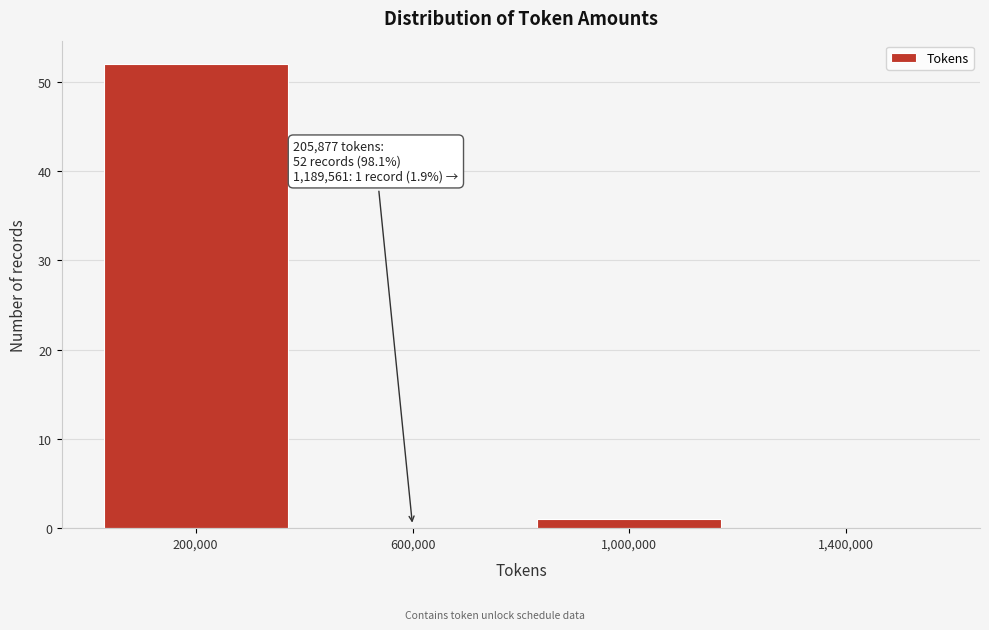

Over which range of the x-axis is the bar tallest?

0 to 400000